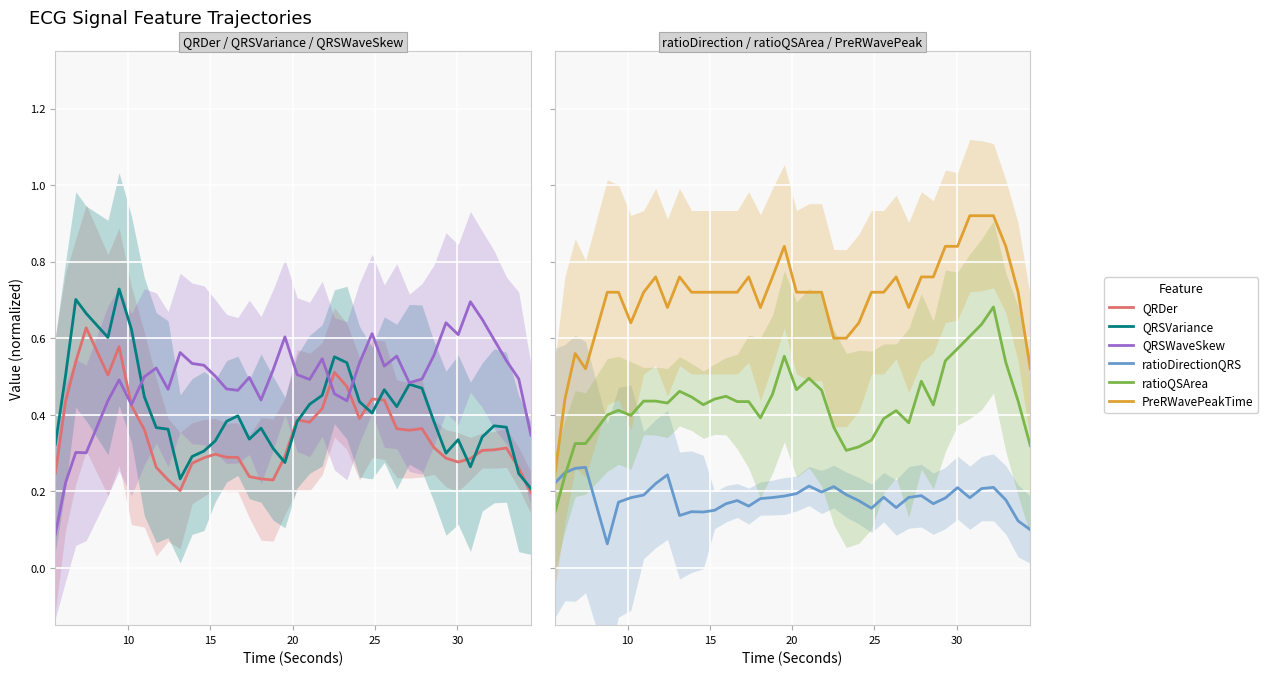

Is the value of QRDer_ECG at 22 greater than the value of ratioQSArea_ECG at 38?

No